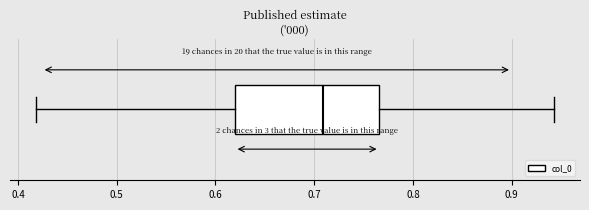

Where does the right whisker of the box end on the x-axis? The values are not printed on the chart, so give them approximately, as read against the axis.

0.94